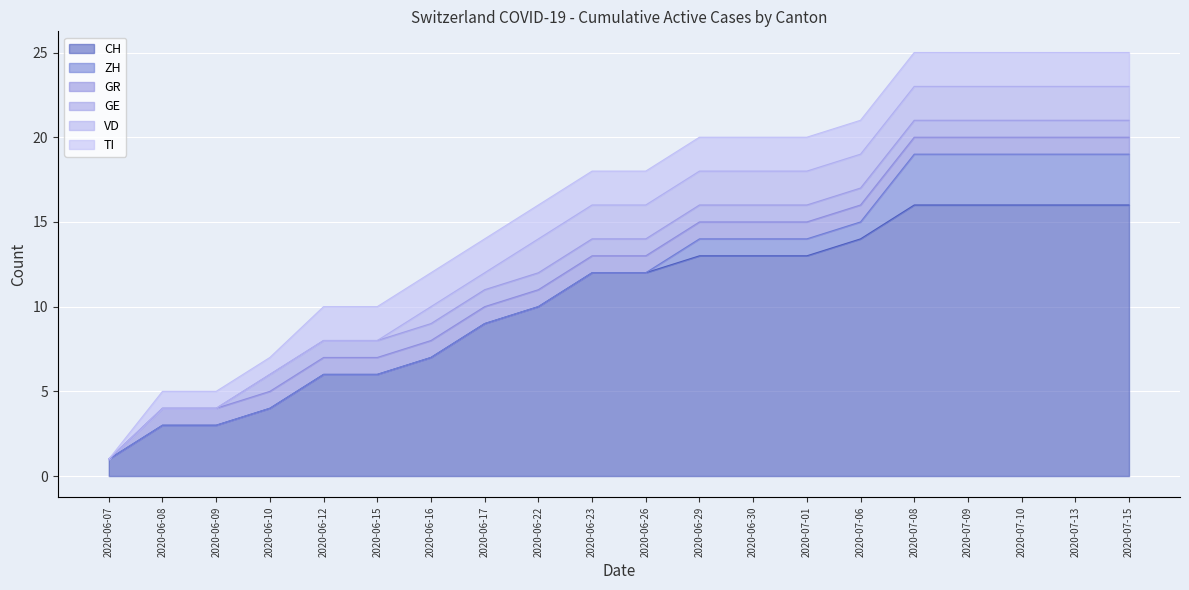

Which series has the largest total across all categories?

CH